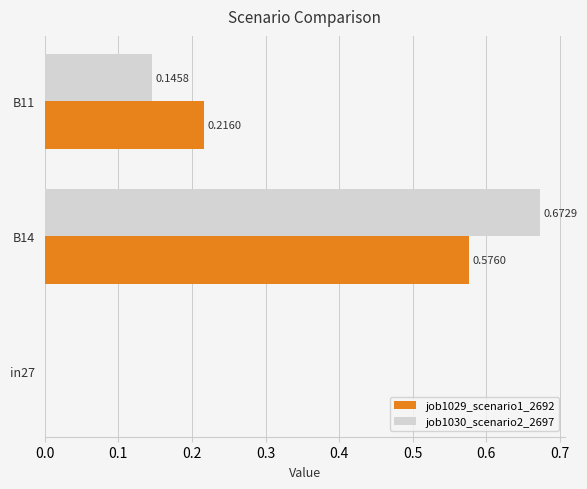

At which category is the sum across all series the highest?

B14